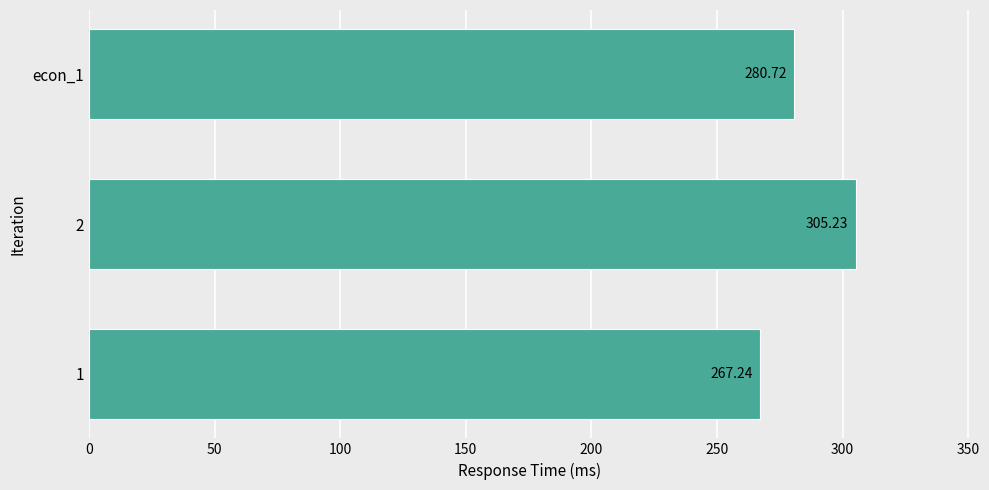

What is the sum of all values?

853.2